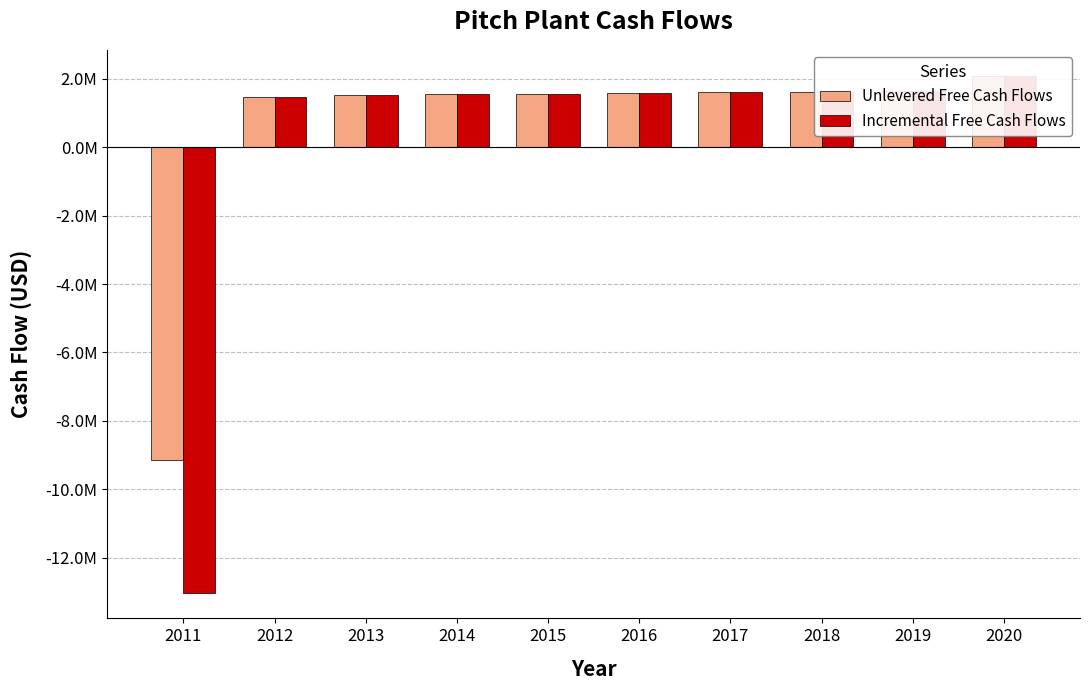

What is the value of the Unlevered Free Cash Flows bar at the 1st from the left?

-9158669.3